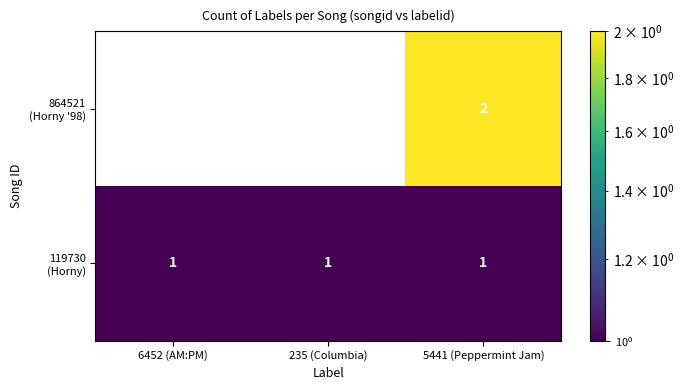

At which category is the sum across all series the highest?

5441 (Peppermint Jam)